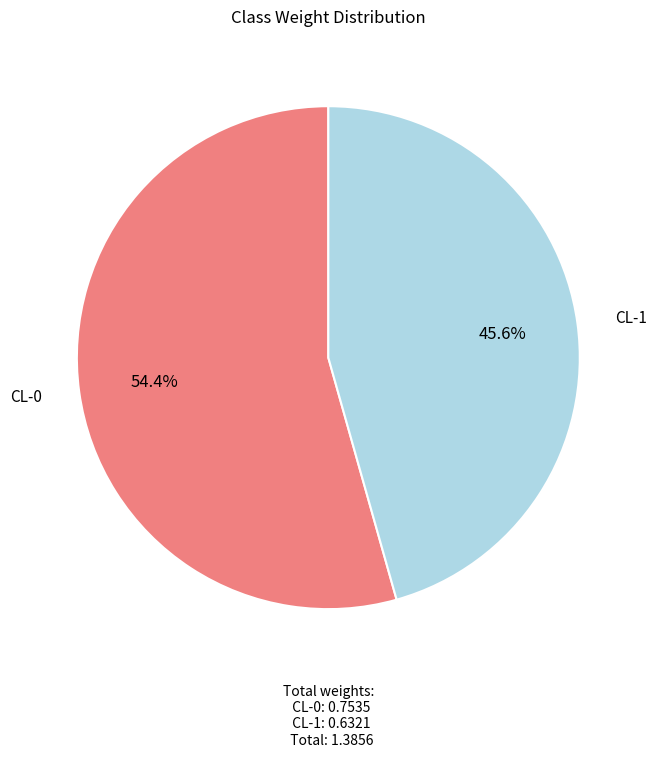

What portion of the pie excludes CL-1?

54.4%